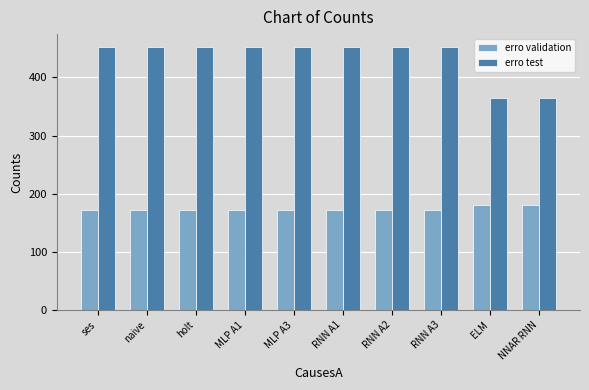

What position from the left is MLP A1?

4